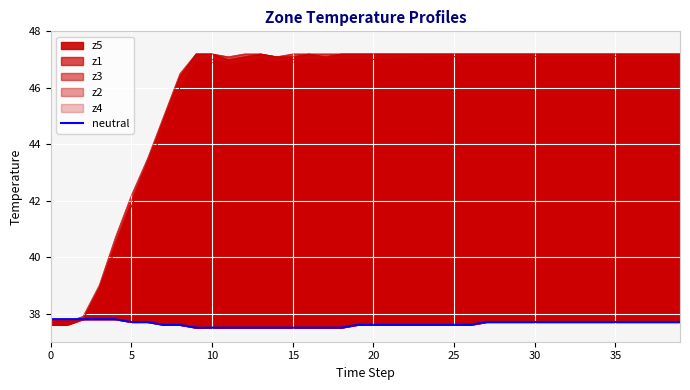

What is the minimum value shown in the chart?

37.5